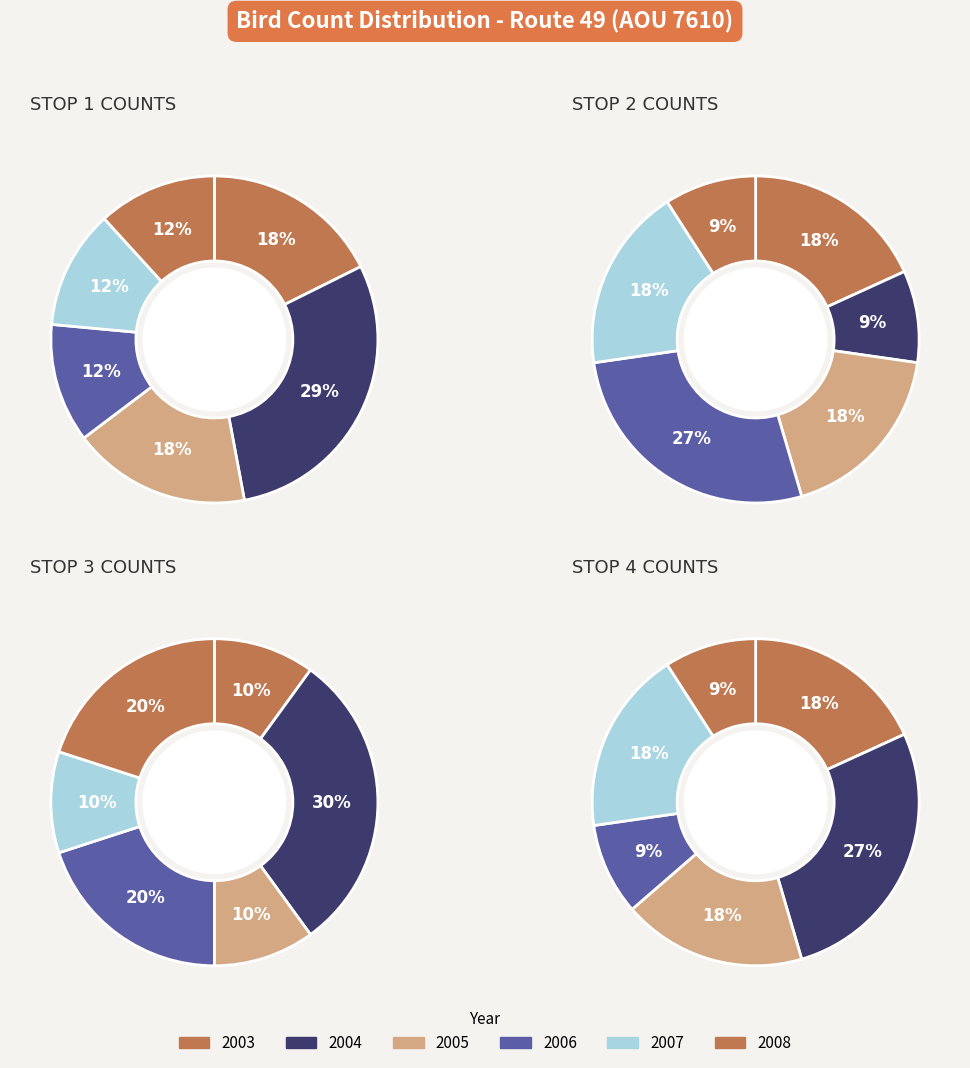

To the nearest percent, what portion does 2004 represent?

30%